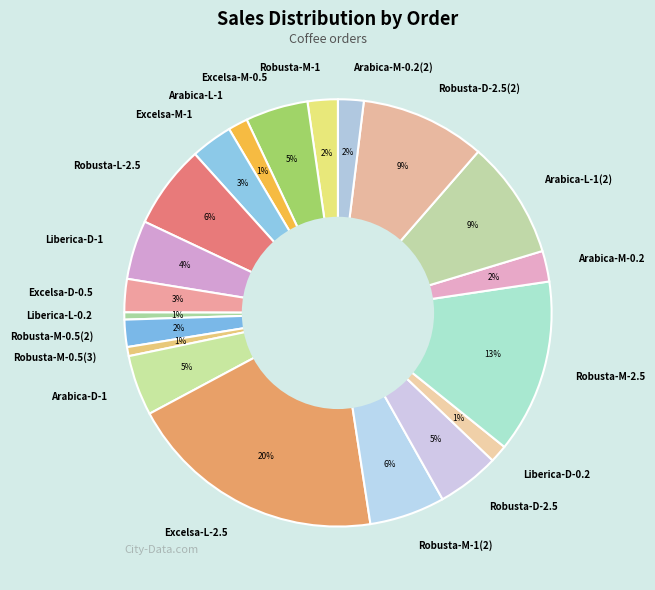

Which has a higher value, Robusta-M-2.5 or Excelsa-D-0.5?

Robusta-M-2.5